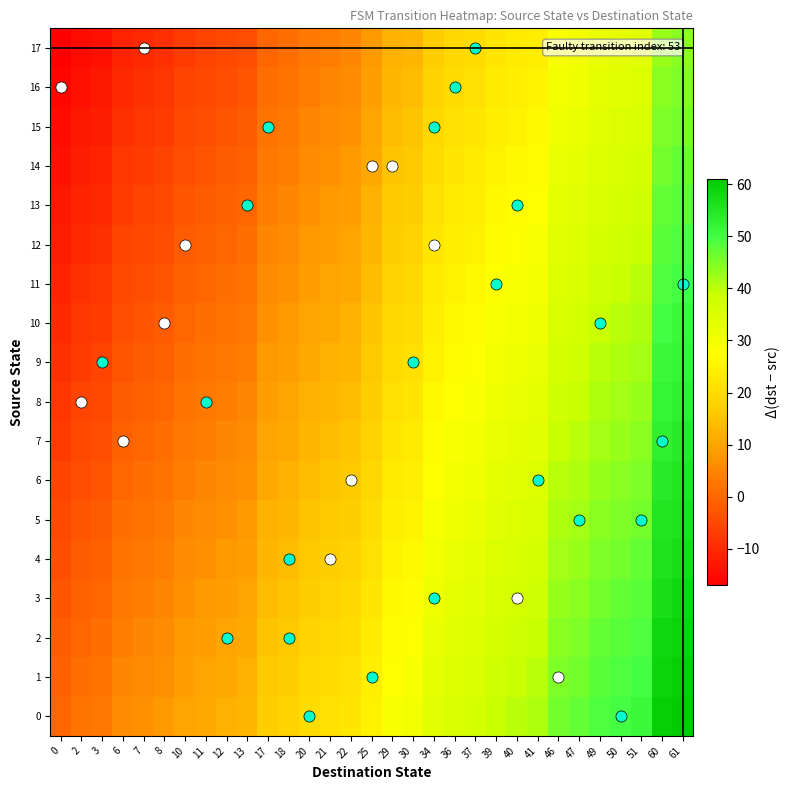

Reading left to right, list all the values displayed in this chart.

0: 20	50	12	18	34	40	18	21	51	47	22	41	6	60	11	2	3	30	49	8	61	39	10	34	13	40	25	29	17	34	0	36	37	7
1: 46	25	12	18	34	40	18	21	51	47	22	41	6	60	11	2	3	30	49	8	61	39	10	34	13	40	25	29	17	34	0	36	37	7